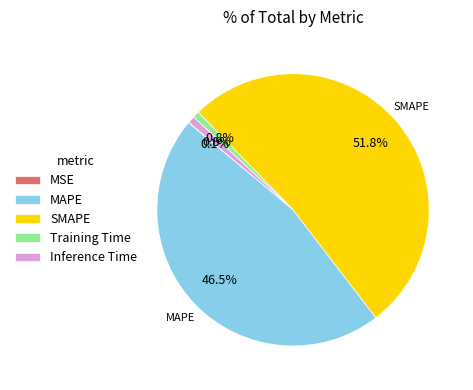

To the nearest percent, what is the difference between the Training Time and SMAPE slice percentages?

51%